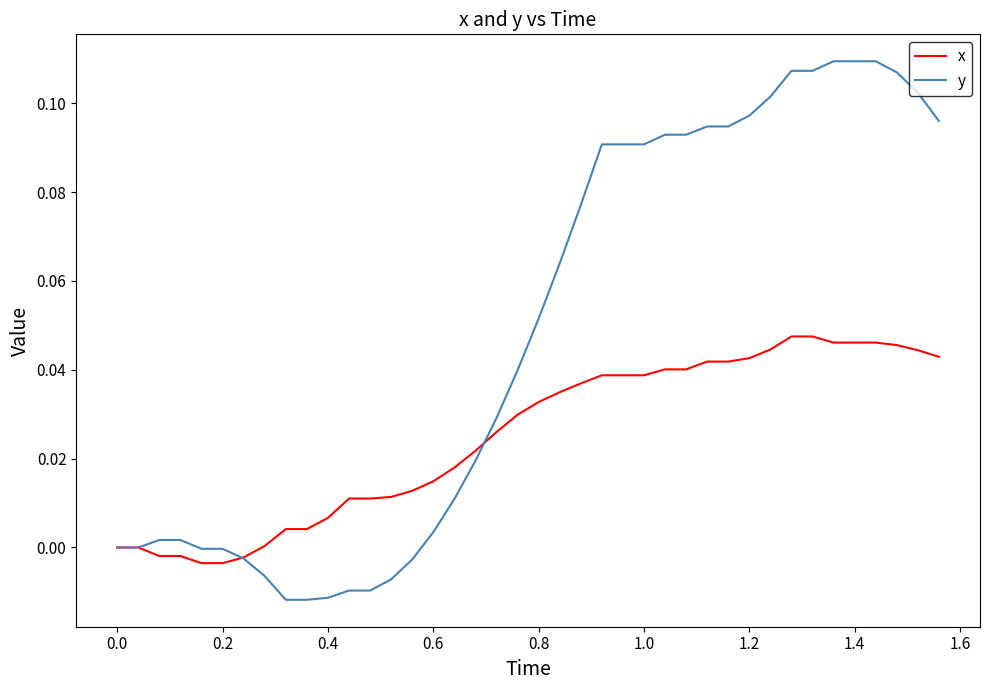

Which series has the largest total across all categories?

y